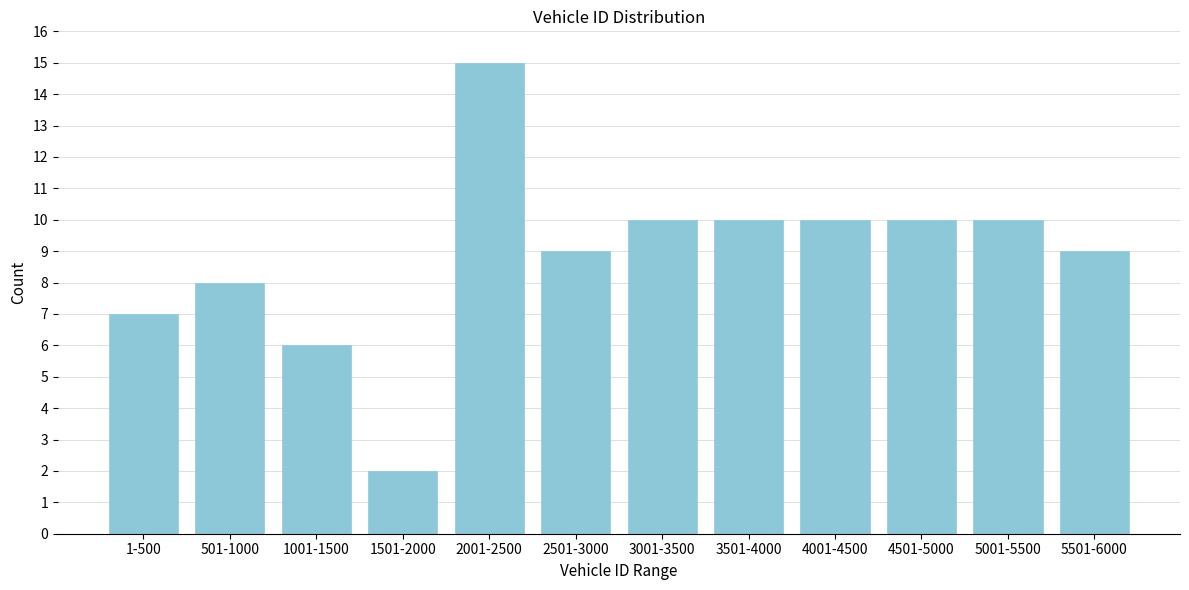

Reading left to right, list all the values displayed in this chart.

7	8	6	2	15	9	10	10	10	10	10	9